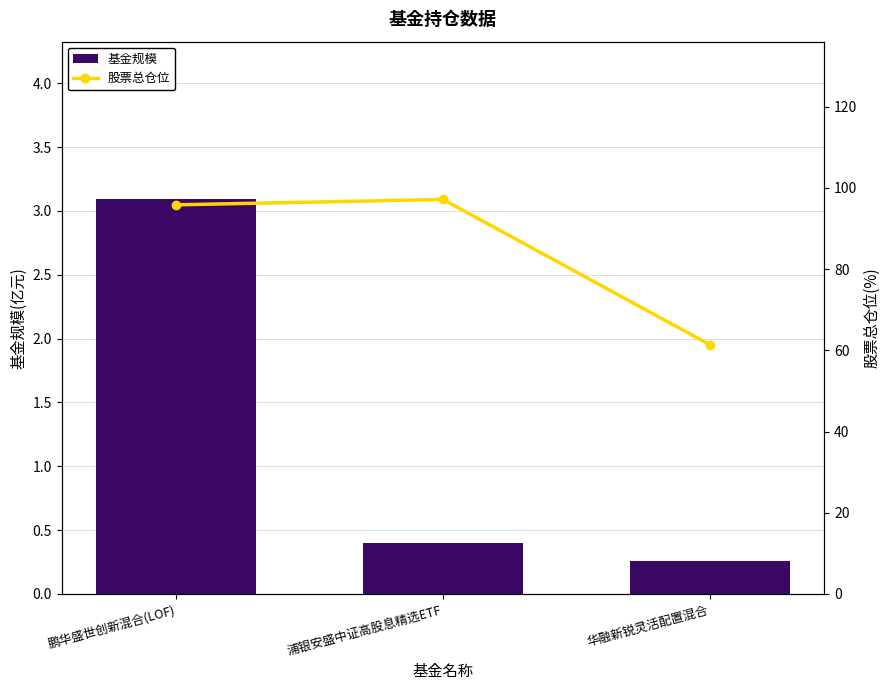

What is the average value of the 股票总仓位 series?

84.8